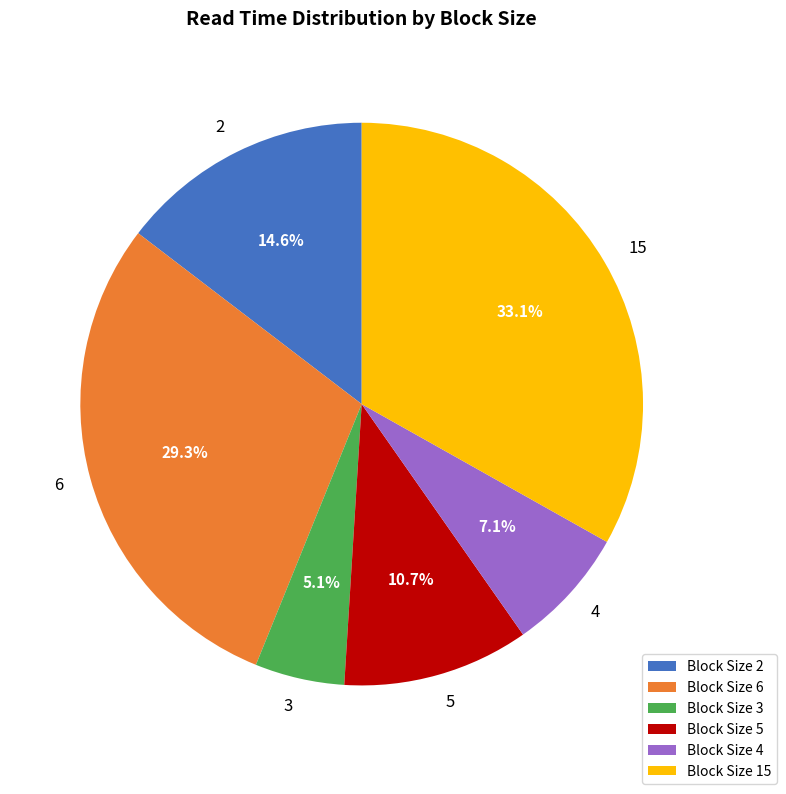

Which slice is the smallest?

3